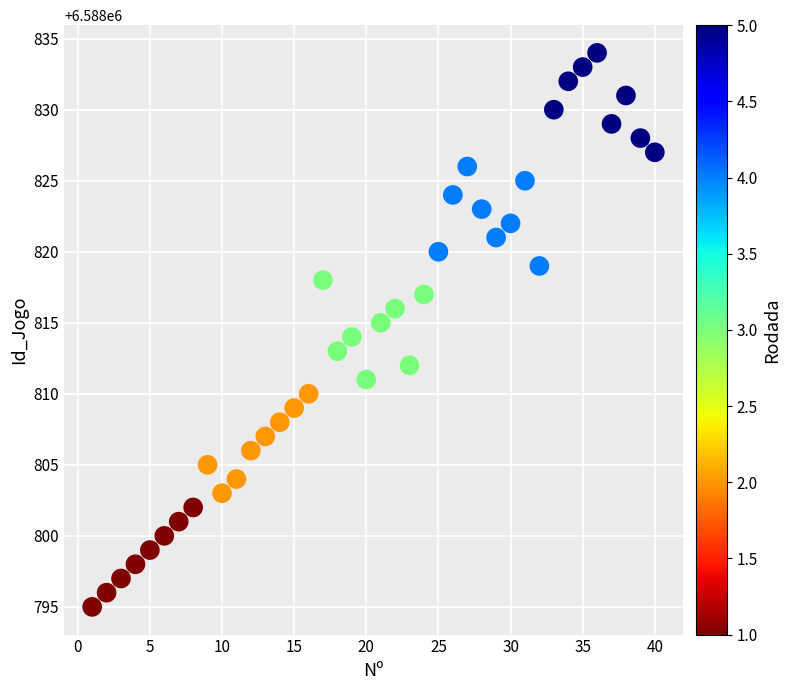

What is the range of X values (max minus min)?

39